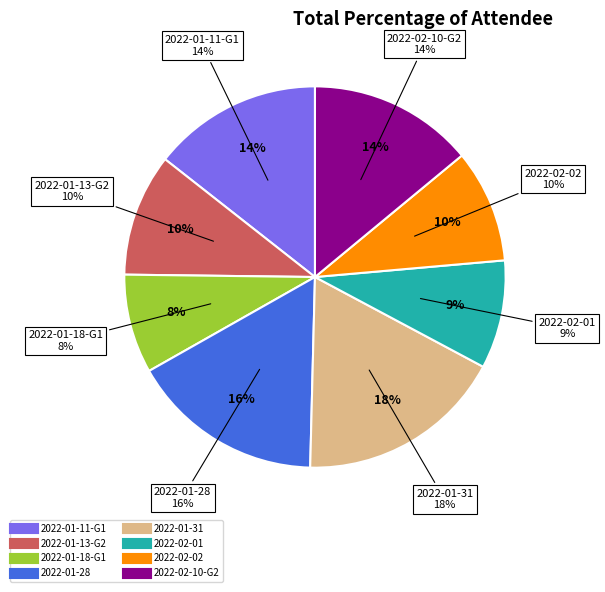

What is the smallest slice in the pie chart?

2022-01-18-G1